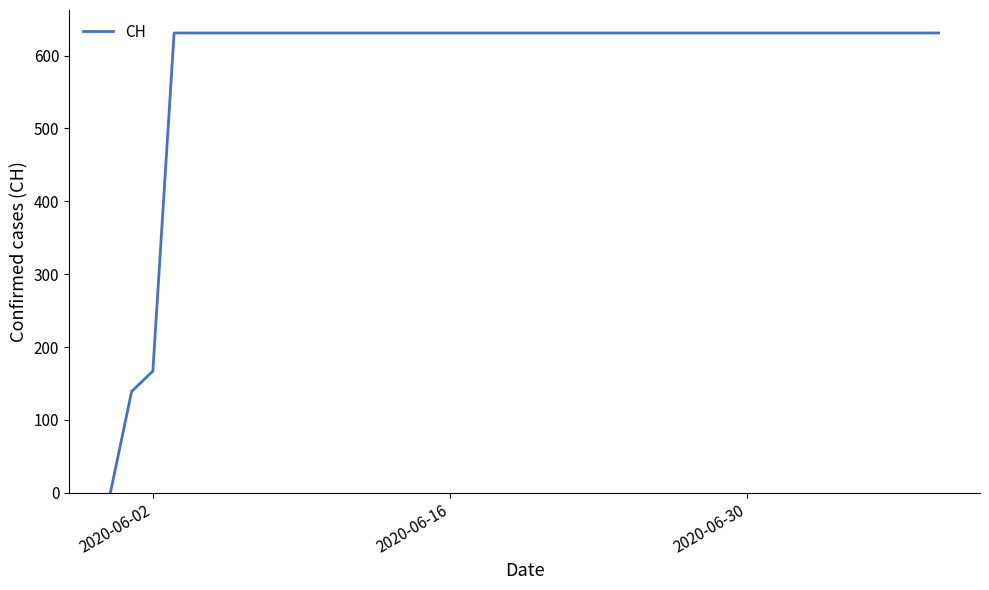

What is the difference between the maximum and minimum values?

631